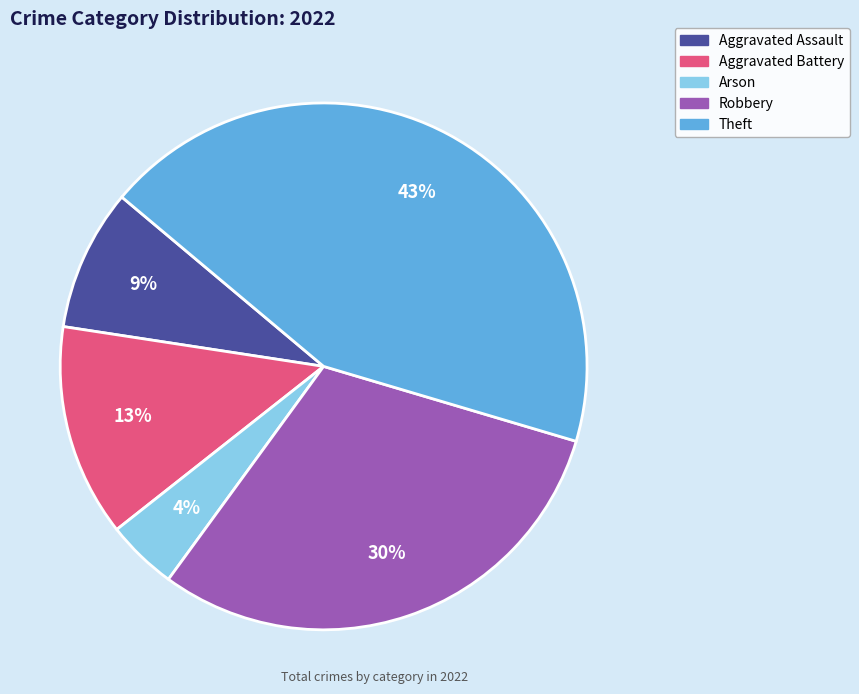

True or false: Robbery accounts for 17% of the total.

False